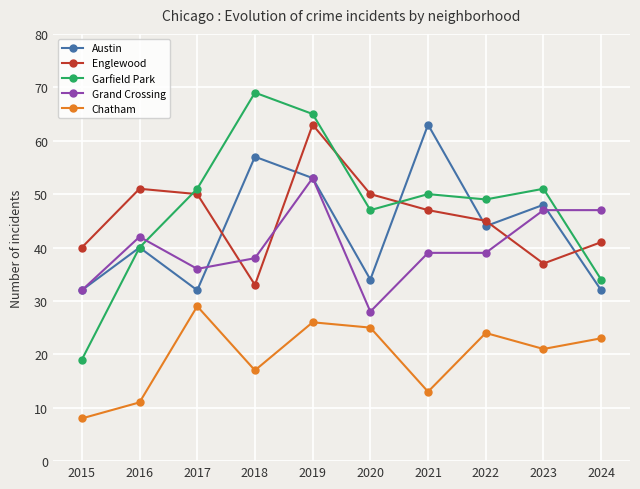

Is it true that Chatham equals 5 at 2018?

False